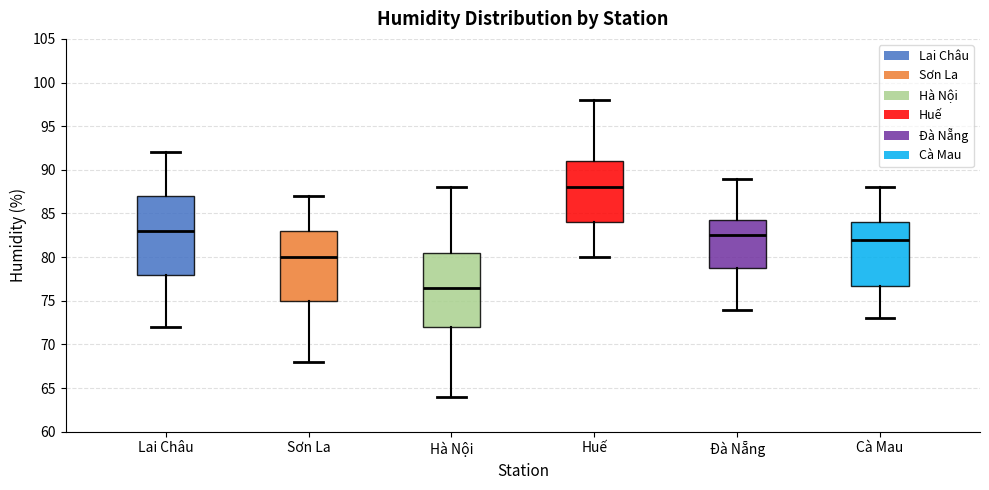

Which box's median line is the highest?

Huế